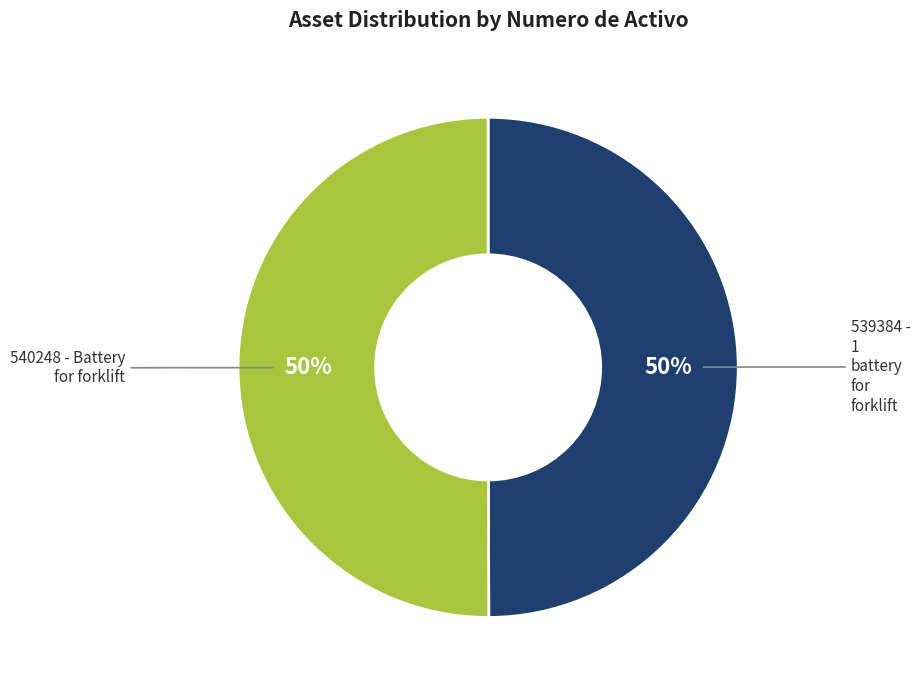

To the nearest percent, what is the average slice percentage?

50%